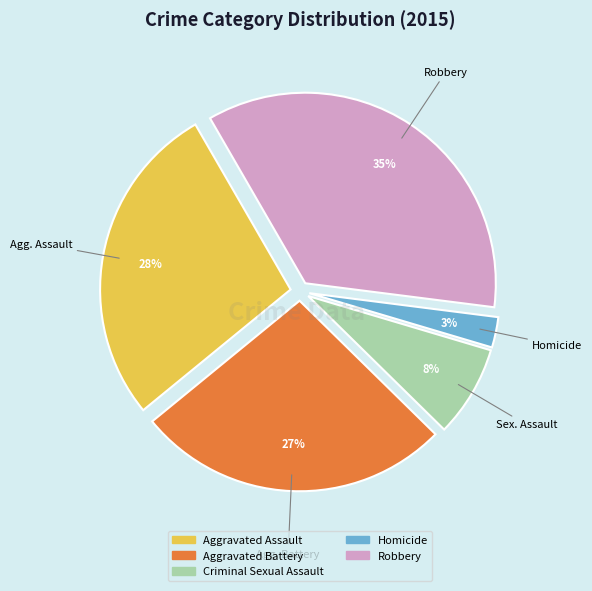

Do Criminal Sexual Assault and Aggravated Battery together represent more than half of the pie?

No